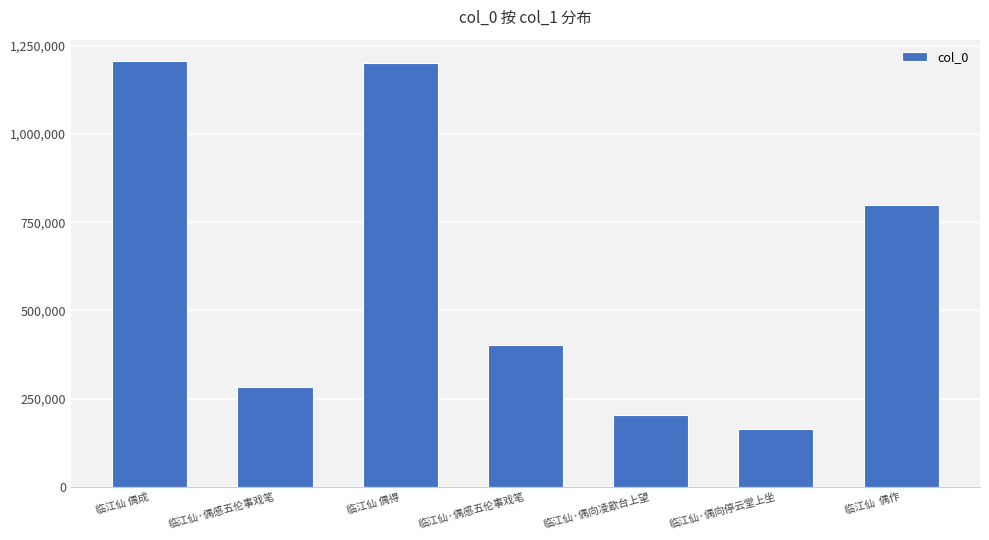

How many data points are less than 400773?

3